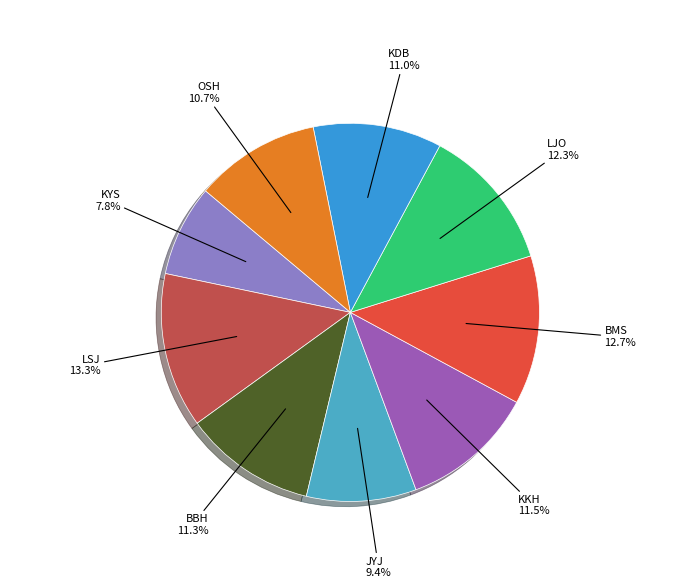

How many slices are in this pie chart?

9